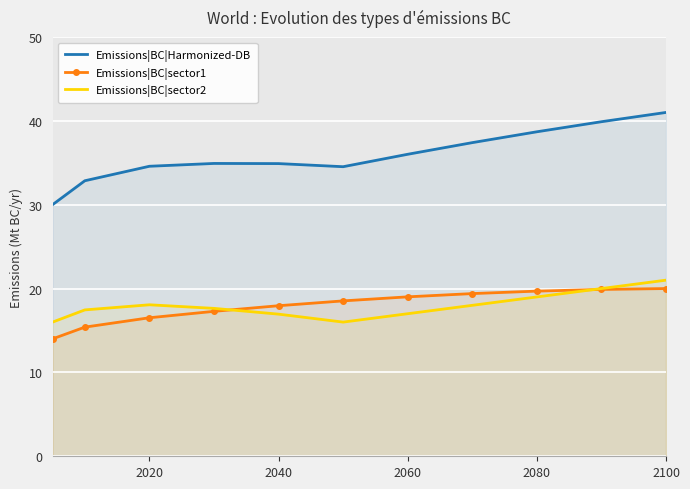

At which category does Emissions|BC|sector2 reach its first local peak?

2020